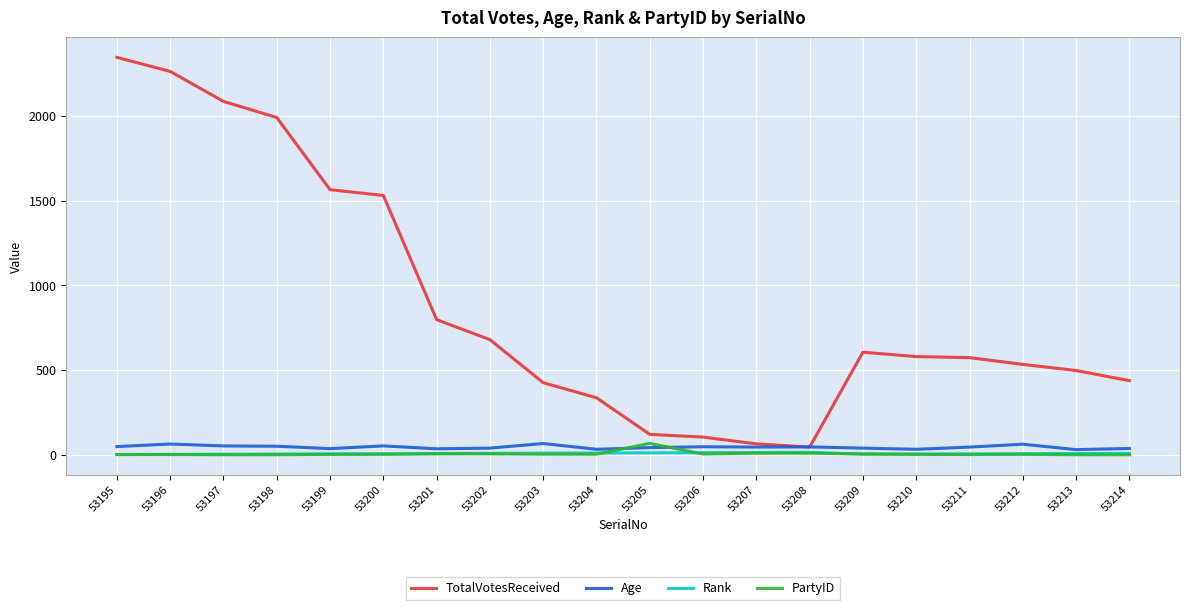

True or false: PartyID and TotalVotesReceived intersect in this chart.

False